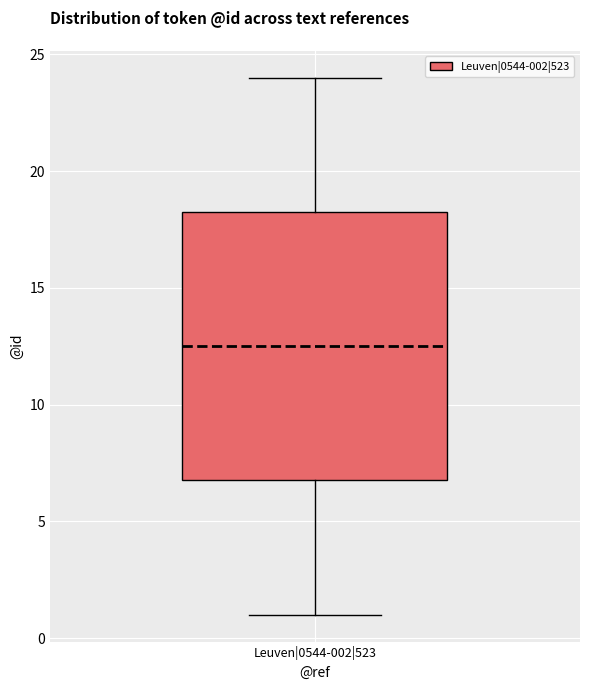

Where does the median line of the box for Leuven|0544-002|523 sit on the y-axis? The values are not printed on the chart, so give them approximately, as read against the axis.

12.5